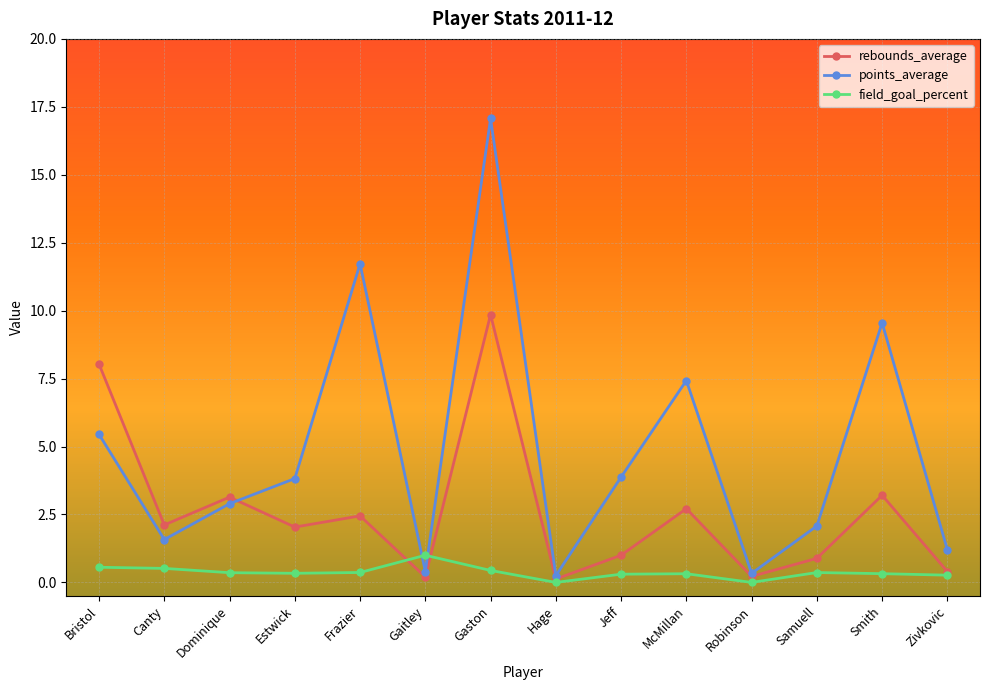

List the series in order of their peak value, lowest first.

field_goal_percent, rebounds_average, points_average